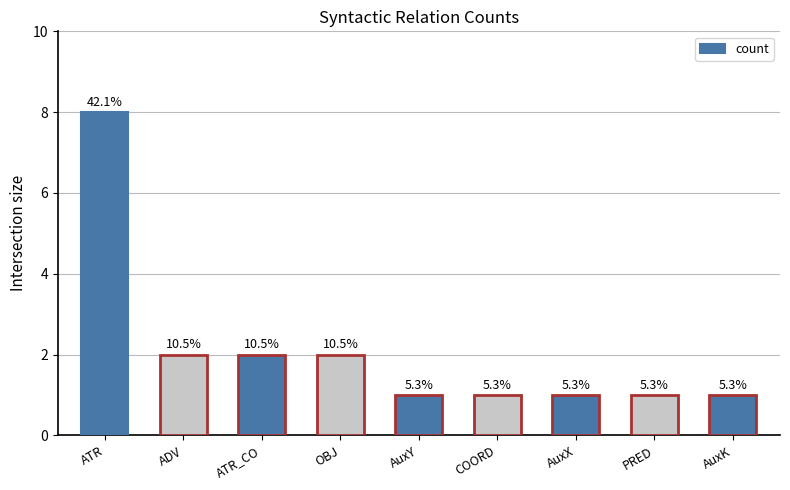

Count the values in the range 1 to 2.

8